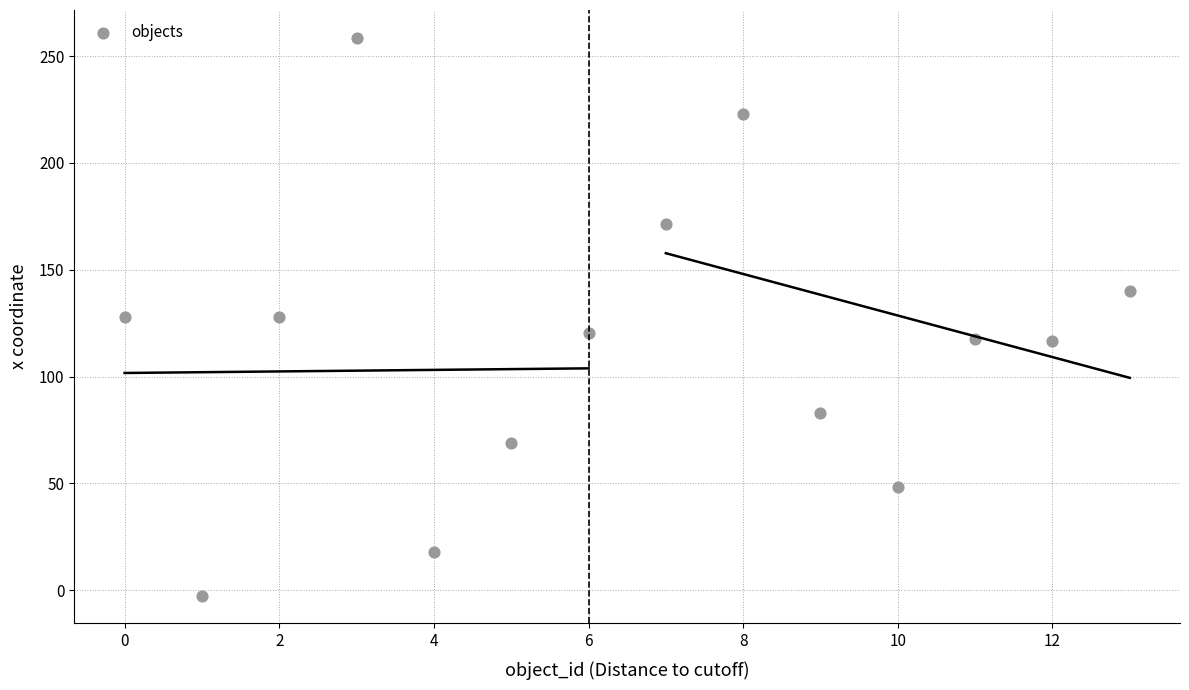

What is the range of Y values (max minus min)?

261.0